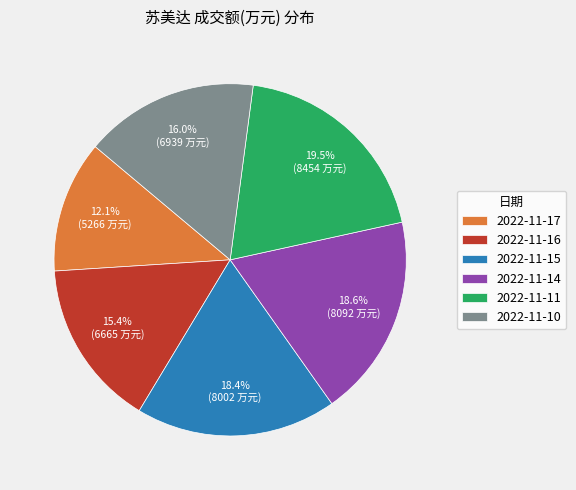

Is 2022-11-16 the majority of the pie?

No